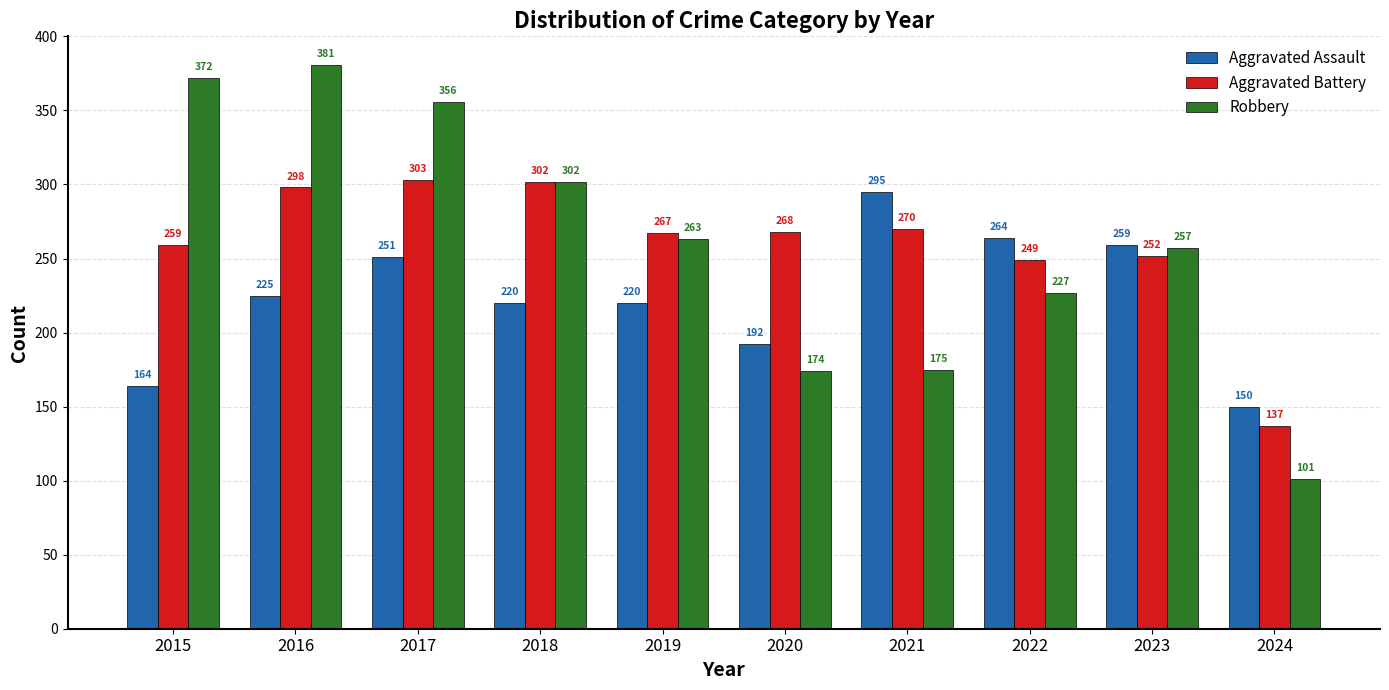

Is the value of Robbery at 2024 greater than the value of Aggravated Battery at 2022?

No